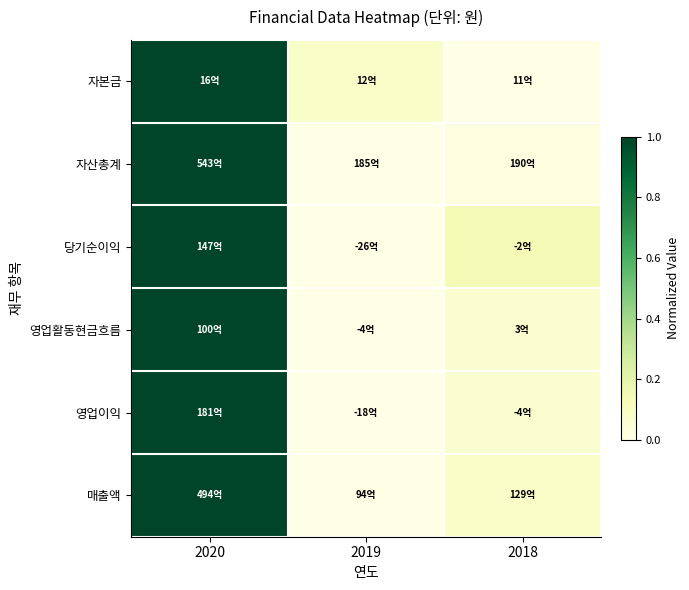

Reading left to right, list all the values displayed in this chart.

자본금: 2020=1.0	2019=0.1	2018=0.0
자산총계: 2020=1.0	2019=0.0	2018=0.0
당기순이익: 2020=1.0	2019=0.0	2018=0.1
영업활동현금흐름: 2020=1.0	2019=0.0	2018=0.1
영업이익: 2020=1.0	2019=0.0	2018=0.1
매출액: 2020=1.0	2019=0.0	2018=0.1